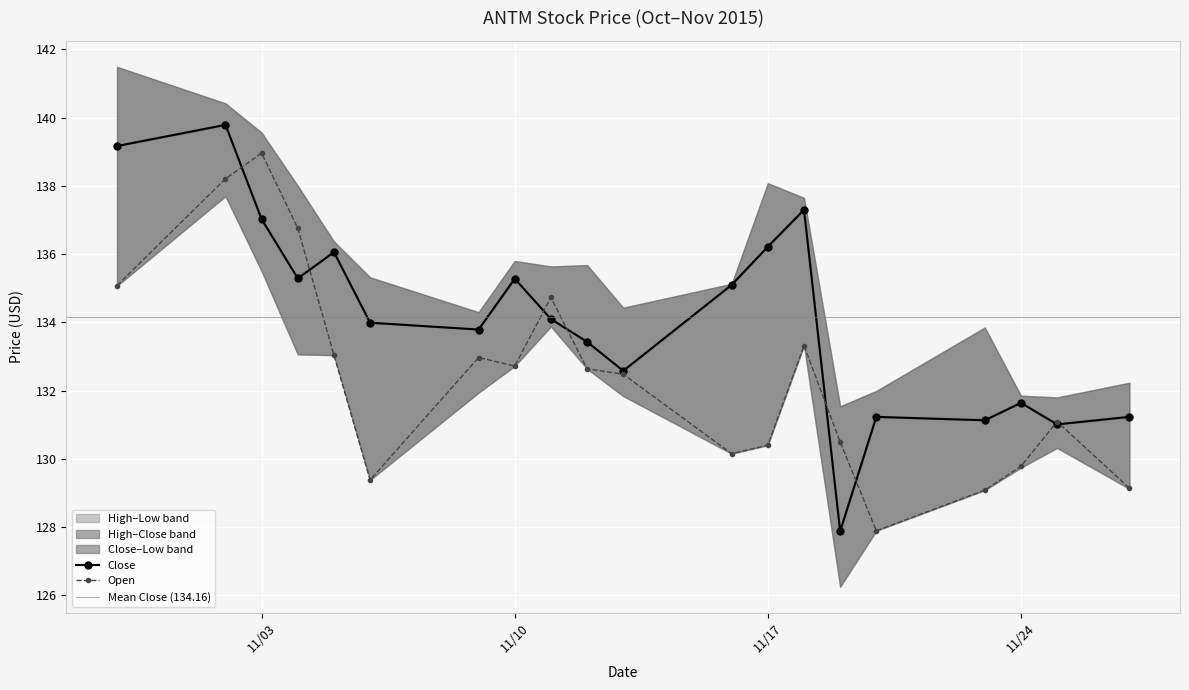

What is the label of the 4th point from the right?

11/23/2015